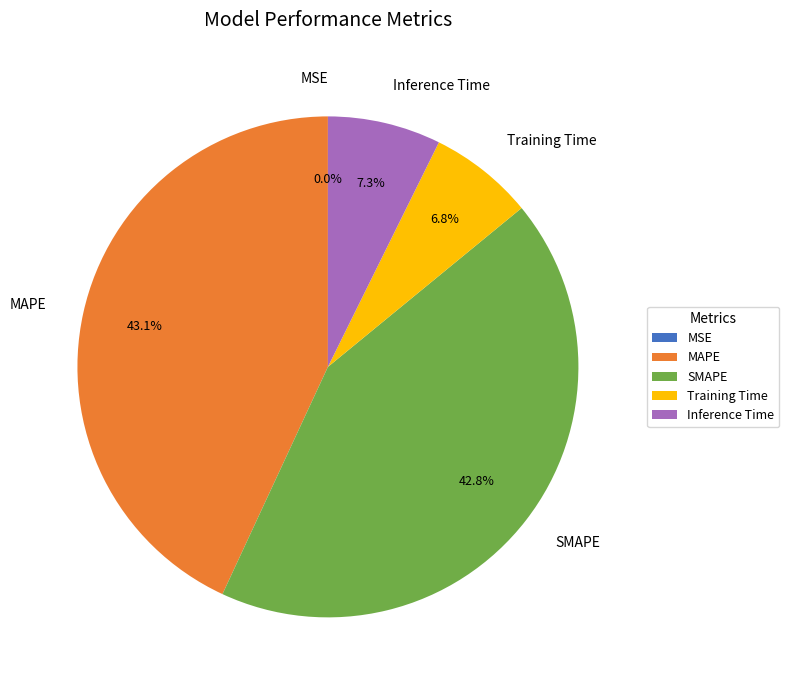

What percentage do SMAPE and Training Time together represent?

49.6%